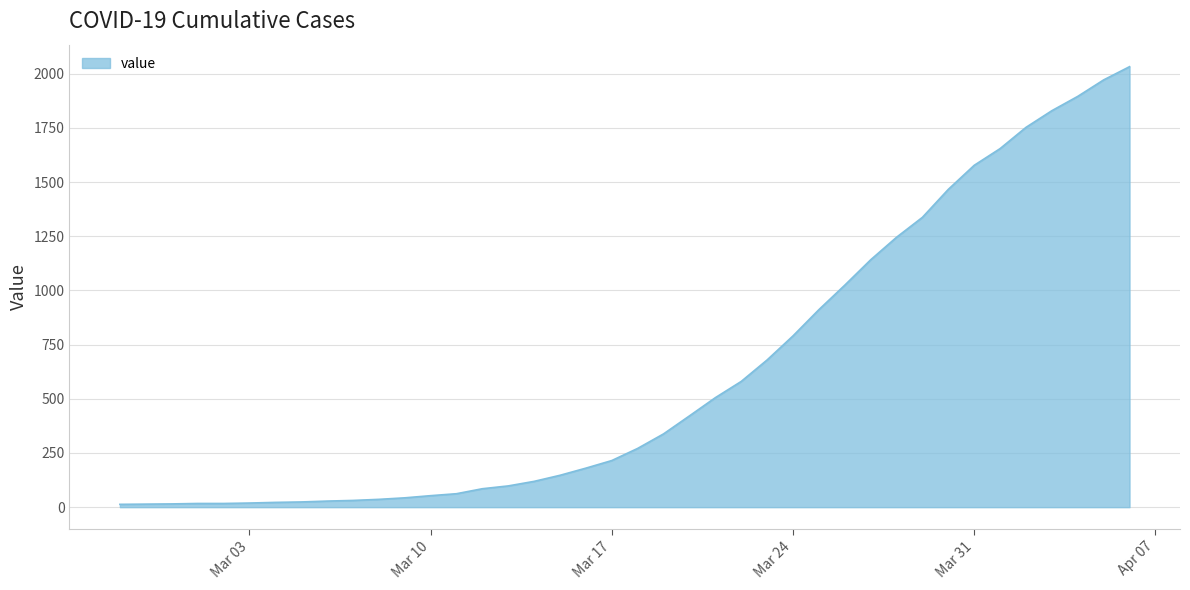

What is the maximum value shown in the chart?

2032